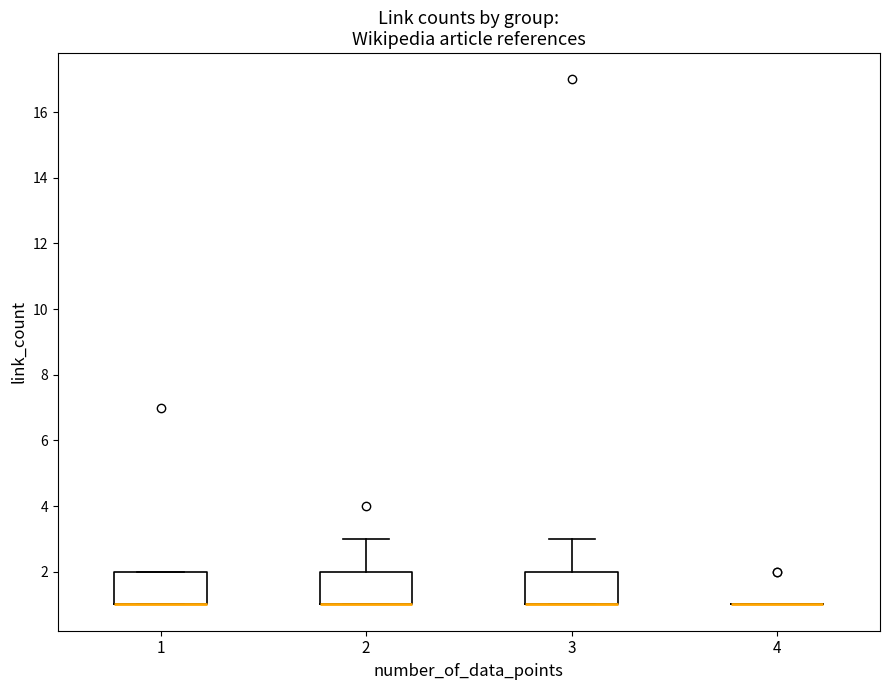

Where does the upper whisker of the box at x = 2 end on the y-axis? The values are not printed on the chart, so give them approximately, as read against the axis.

3